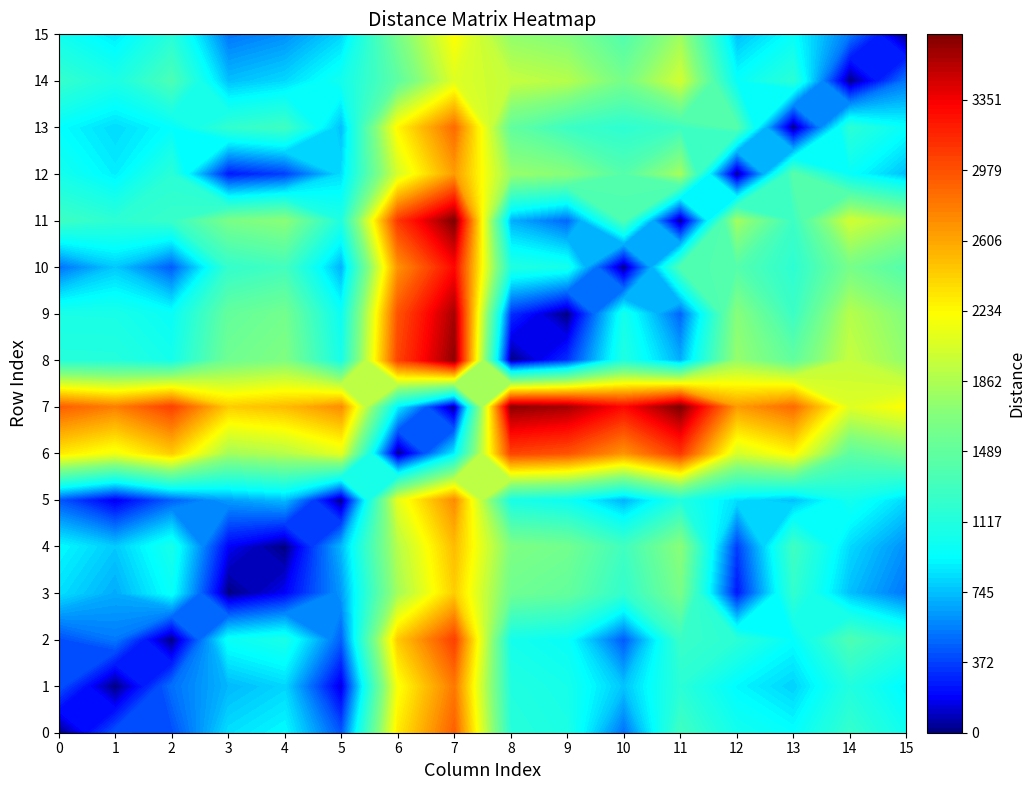

Reading left to right, extract all data points from this chart.

0: 0=0.0	1=429.2	2=404.3	3=835.0	4=923.2	5=421.4	6=2301.7	7=2914.8	8=1145.7	9=1077.5	10=502.9	11=1291.9	12=1026.2	13=941.3	14=1226.3	15=1006.8
1: 0=431.0	1=0.0	2=509.6	3=719.0	4=807.3	5=127.2	6=2185.7	7=2798.9	8=1109.6	9=1041.5	10=751.3	11=1163.2	12=910.3	13=792.2	14=1110.3	15=890.8
2: 0=401.6	1=535.5	2=0.0	3=974.2	4=1062.4	5=450.2	6=2440.9	7=3054.1	8=1034.5	9=966.3	10=438.8	11=1248.4	12=1165.5	13=938.8	14=1365.5	15=1146.0
3: 0=836.2	1=682.9	2=964.3	3=0.0	4=179.0	5=628.3	6=1814.3	7=2427.5	8=1564.4	9=1496.2	10=1206.1	11=1618.0	12=239.9	13=1205.8	14=739.0	15=519.5
4: 0=922.6	1=769.3	2=1050.7	3=179.0	4=0.0	5=714.7	6=1891.0	7=2504.2	8=1650.8	9=1582.6	10=1292.5	11=1704.4	12=351.5	13=1282.5	14=815.6	15=596.1
5: 0=424.0	1=145.4	2=452.7	3=638.3	4=726.6	5=0.0	6=2105.0	7=2718.2	8=1052.8	9=984.6	10=694.5	11=1106.4	12=829.6	13=735.4	14=1029.6	15=810.1
6: 0=2303.6	1=2150.4	2=2431.8	3=1814.8	4=1889.8	5=2095.8	6=0.0	7=869.1	8=3033.6	9=2965.4	10=2673.5	11=3085.4	12=2029.0	13=2245.1	14=1458.1	15=1601.6
7: 0=2916.9	1=2763.6	2=3045.0	3=2428.0	4=2503.0	5=2709.0	6=869.1	7=0.0	8=3646.8	9=3578.6	10=3286.8	11=3698.7	12=2642.2	13=2858.3	14=2071.3	15=2214.8
8: 0=1132.6	1=1128.2	2=1034.5	3=1566.9	4=1655.2	5=1042.9	6=3031.9	7=3645.1	8=0.0	9=317.4	10=1095.8	11=686.2	12=1758.2	13=1479.8	14=1958.2	15=1738.7
9: 0=1064.4	1=1060.0	2=966.3	3=1498.7	4=1587.0	5=974.7	6=2965.4	7=3578.6	8=317.4	9=0.0	10=1031.4	11=470.7	12=1690.0	13=1260.2	14=1890.0	15=1670.5
10: 0=506.7	1=764.5	2=441.2	3=1214.7	4=1302.9	5=690.7	6=2681.4	7=3294.6	8=1099.8	9=1031.6	10=0.0	11=1372.9	12=1406.0	13=1179.3	14=1606.0	15=1386.5
11: 0=1275.3	1=1180.0	2=1239.5	3=1618.7	4=1707.0	5=1094.7	6=3085.4	7=3698.6	8=688.6	9=474.0	10=1372.7	11=0.0	12=1810.0	13=1267.7	14=2010.0	15=1790.5
12: 0=1035.3	1=882.1	2=1163.5	3=242.7	4=354.3	5=827.5	6=2031.3	7=2644.5	8=1763.6	9=1695.4	10=1405.2	11=1817.1	12=0.0	13=1422.8	14=955.9	15=736.4
13: 0=934.2	1=818.3	2=939.0	3=1204.2	4=1279.2	5=733.0	6=2246.4	7=2859.6	8=1484.6	9=1265.8	10=1180.7	11=1275.1	12=1418.4	13=0.0	14=1171.0	15=949.9
14: 0=1228.6	1=1075.3	2=1356.8	3=739.7	4=814.7	5=1020.8	6=1458.4	7=2071.6	8=1956.8	9=1888.7	10=1598.5	11=2010.4	12=953.9	13=1170.0	14=0.0	15=526.5
15: 0=1008.6	1=855.4	2=1136.8	3=521.1	4=596.1	5=800.8	6=1603.5	7=2216.7	8=1736.9	9=1668.7	10=1378.6	11=1790.4	12=735.3	13=950.6	14=528.1	15=0.0